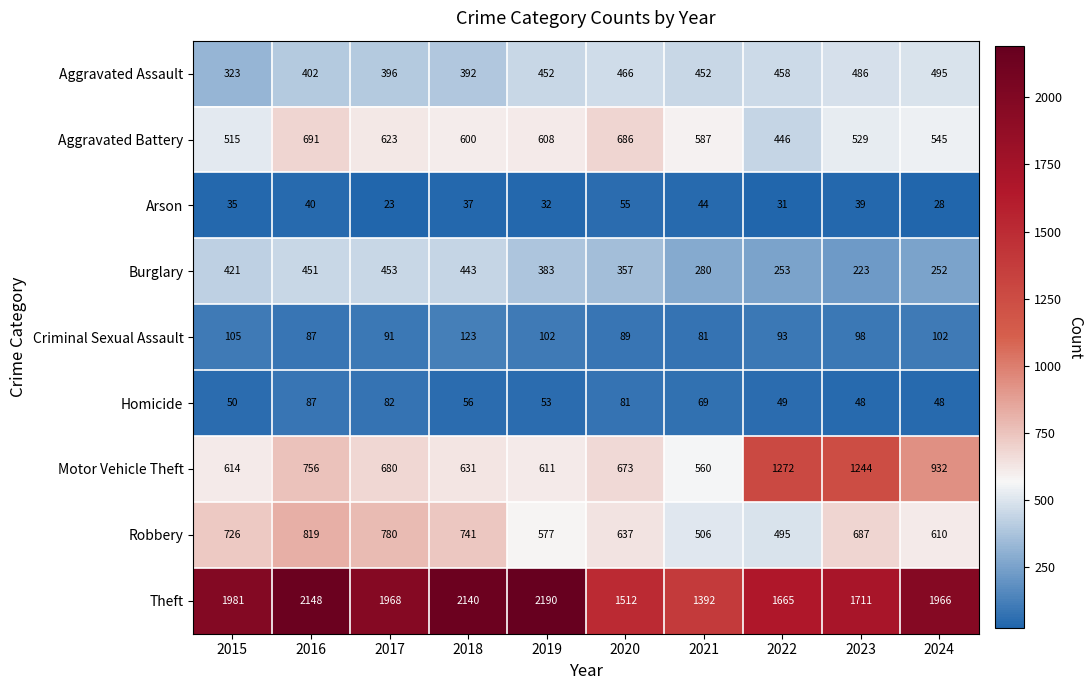

Which category has the lowest value across all series?

2017